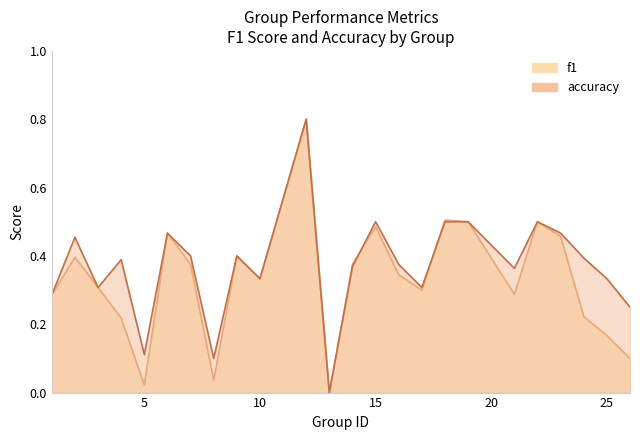

In f1, how many points are lower than both neighbors (excluding endpoints)?

6